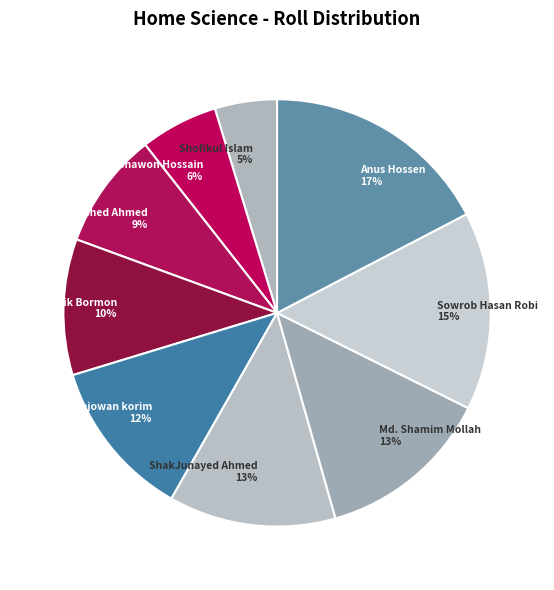

To the nearest percent, what is the average slice percentage?

11%